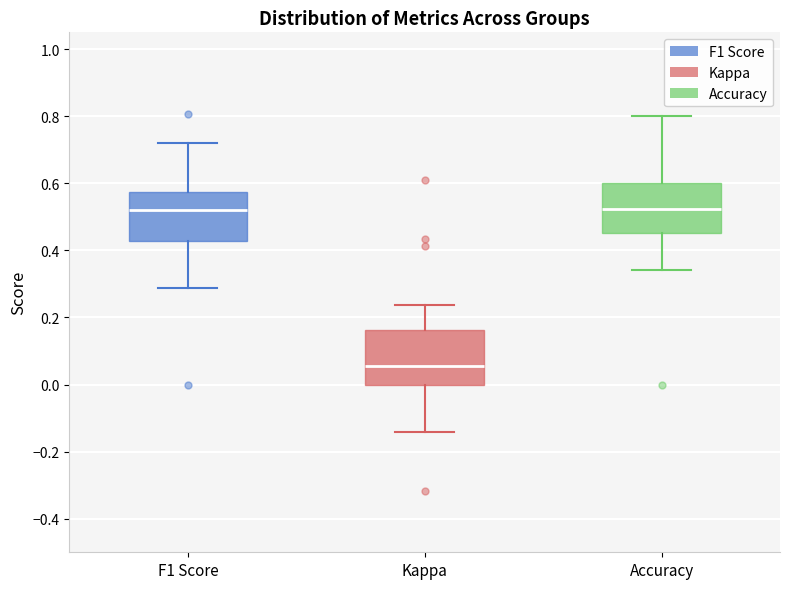

Reading left to right, read every box against the y-axis: the position of its median line, the range the box covers, and the ends of its whiskers. The values are not printed on the chart, so give them approximately, as read against the axis.

F1 Score: median 0.52, box 0.42 to 0.58, whiskers 0.28 to 0.72
Kappa: median 0.06, box 0.00 to 0.16, whiskers -0.14 to 0.24
Accuracy: median 0.52, box 0.46 to 0.60, whiskers 0.34 to 0.80